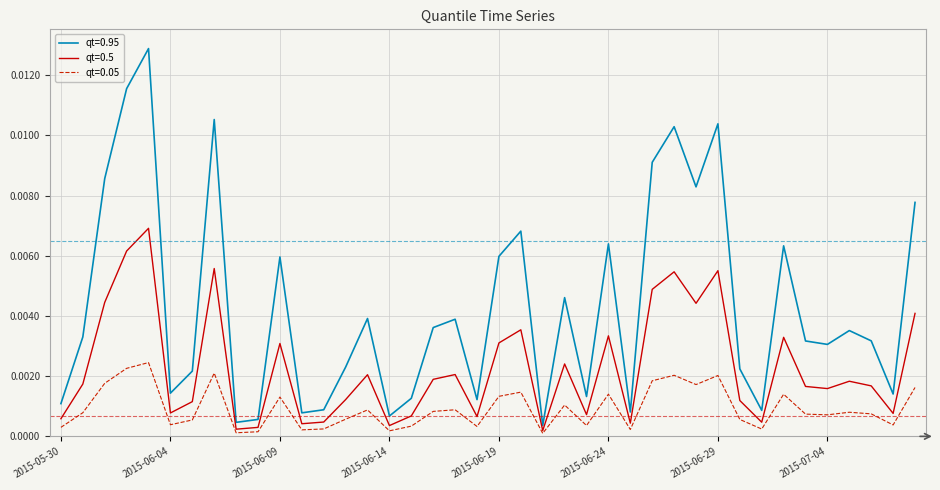

Is this an area chart (filled region under the line)?

No